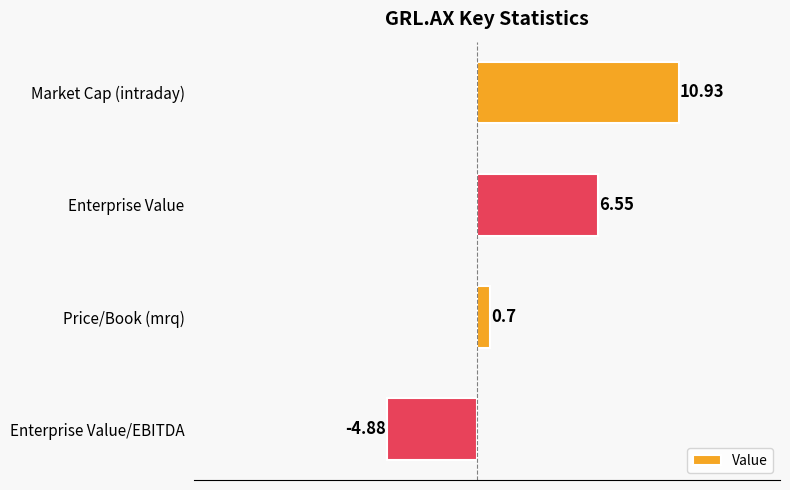

At which label is the value closest to 3?

Price/Book (mrq)